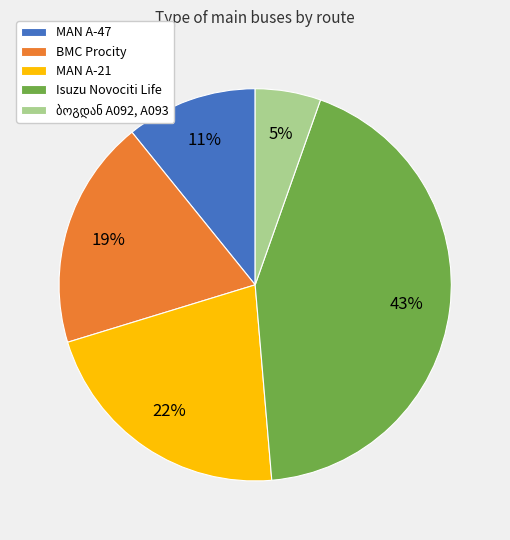

To the nearest percent, what portion does Isuzu Novociti Life represent?

43%